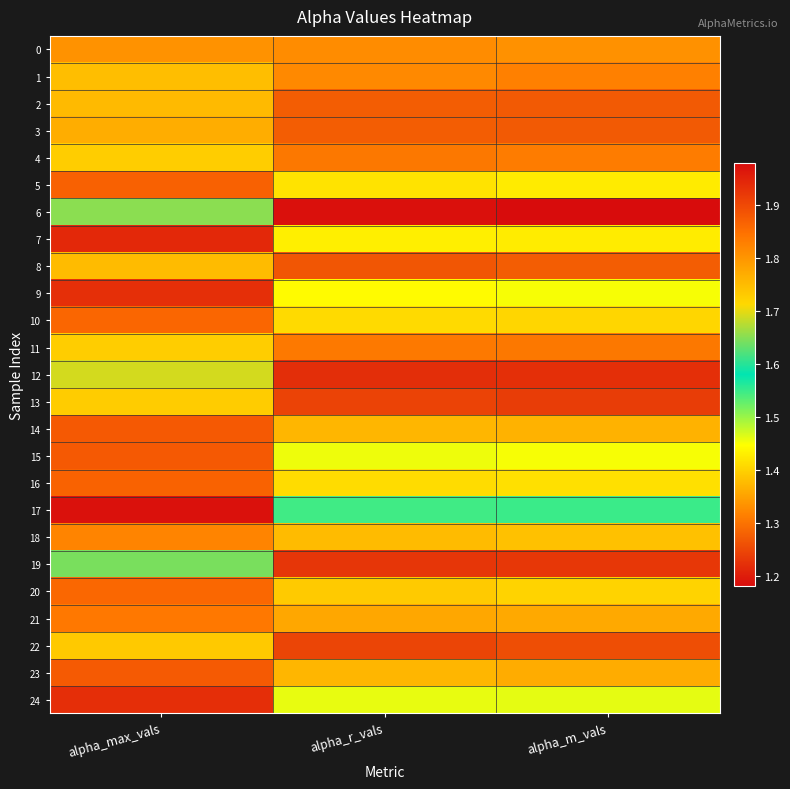

What is the difference between the highest and lowest values at alpha_r_vals?

0.4